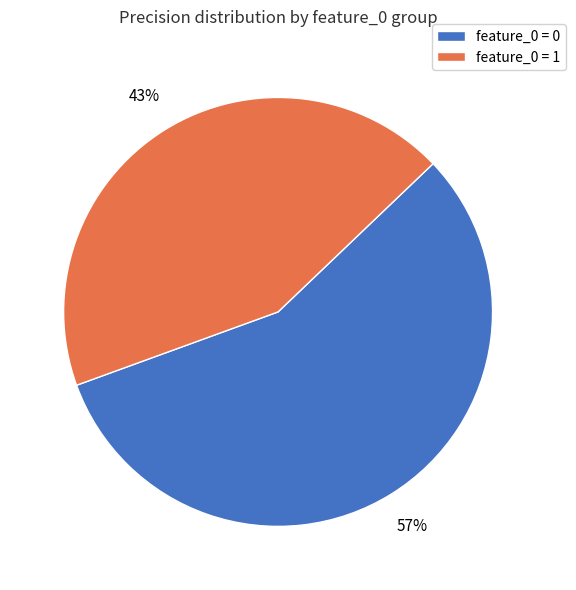

To the nearest percent, what is the combined percentage of feature_0 = 1 and feature_0 = 0?

100%